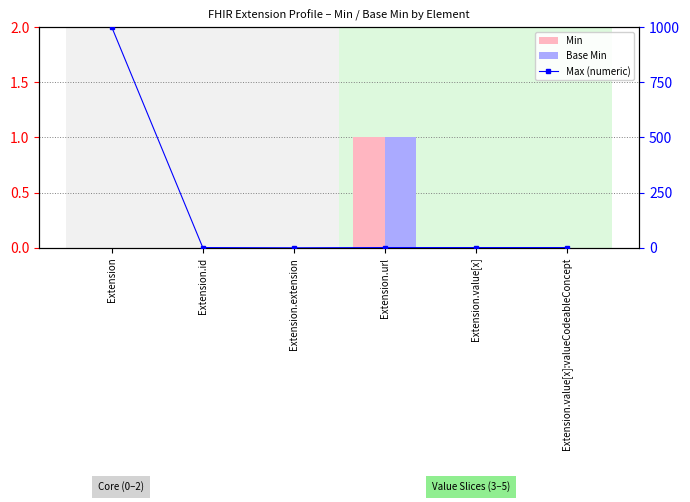

Is it true that Min equals 2 at Extension.url?

False